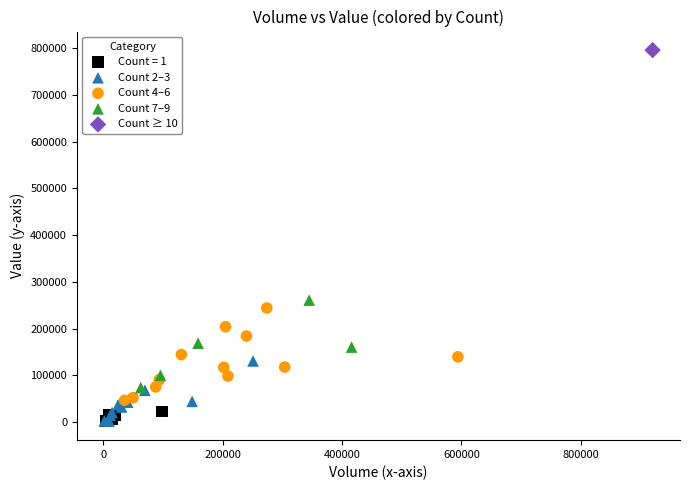

Which series reaches the maximum Y coordinate?

Count ≥ 10